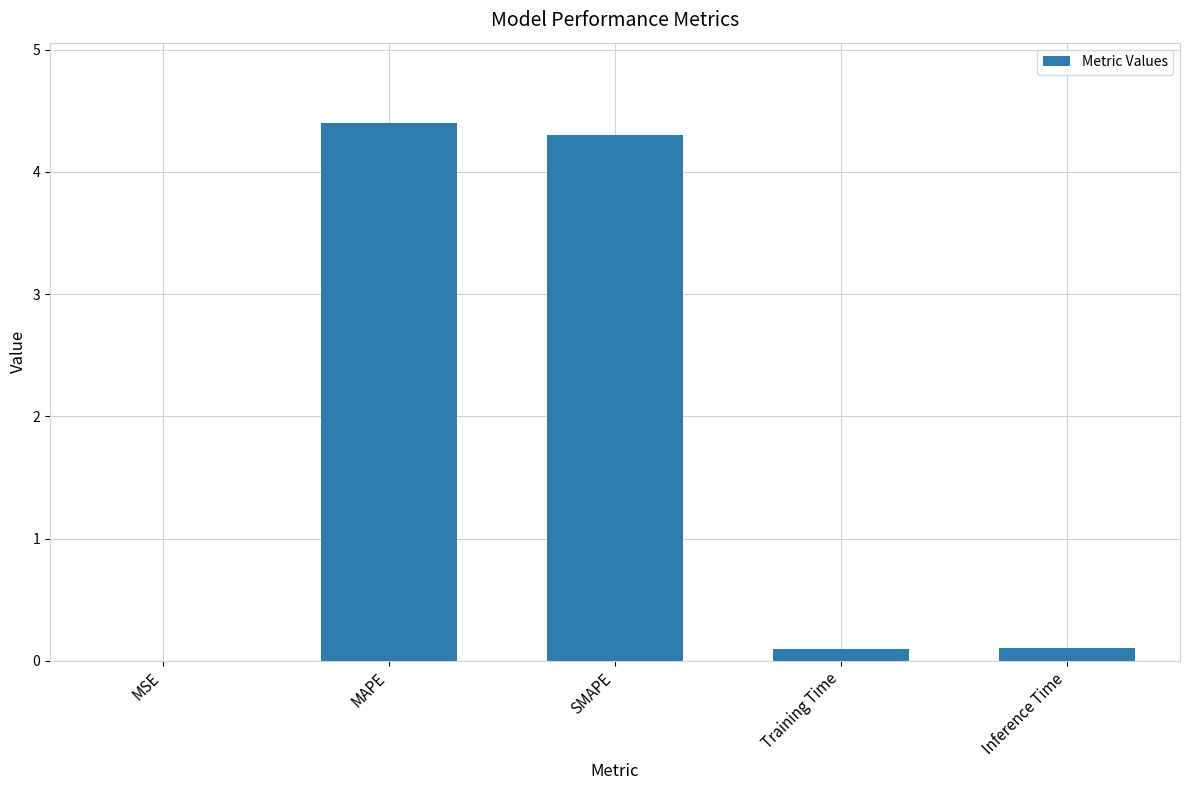

The value at MAPE is 4.4. True or false?

True